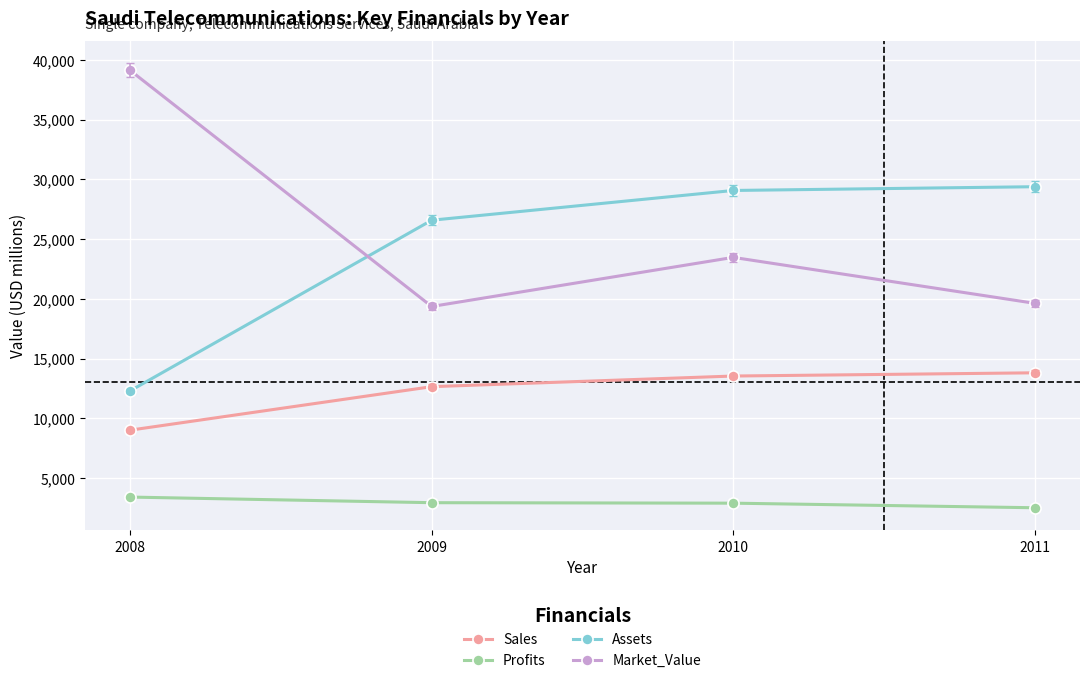

True or false: Profits and Market_Value cross at least once.

False